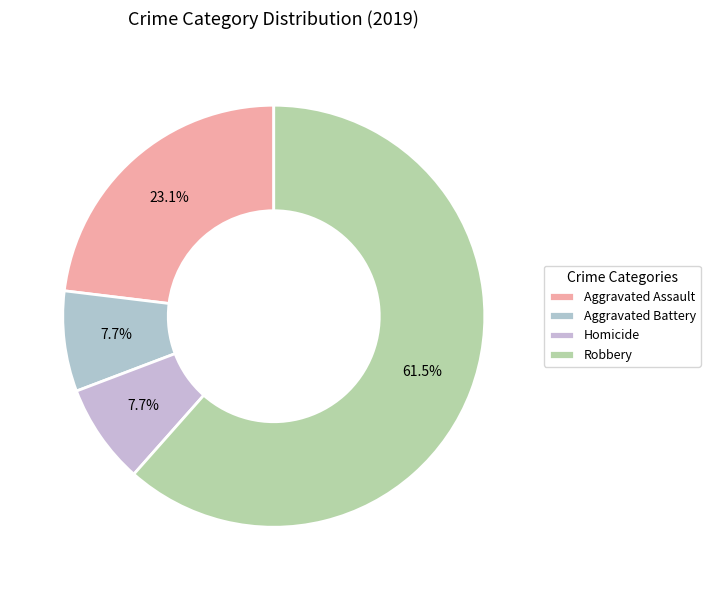

Does Aggravated Battery account for over 50% of the chart?

No